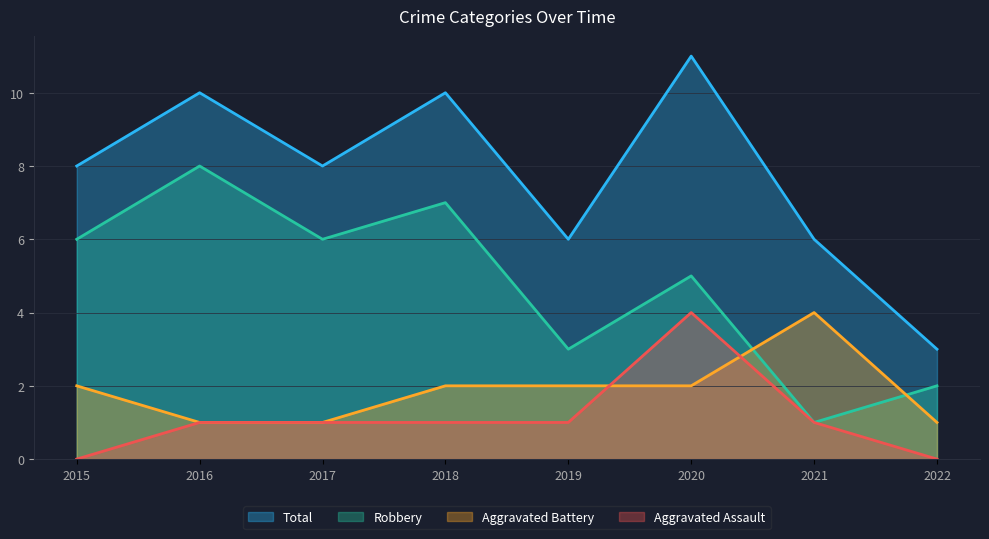

At which label is Aggravated Battery closest to 2?

2015